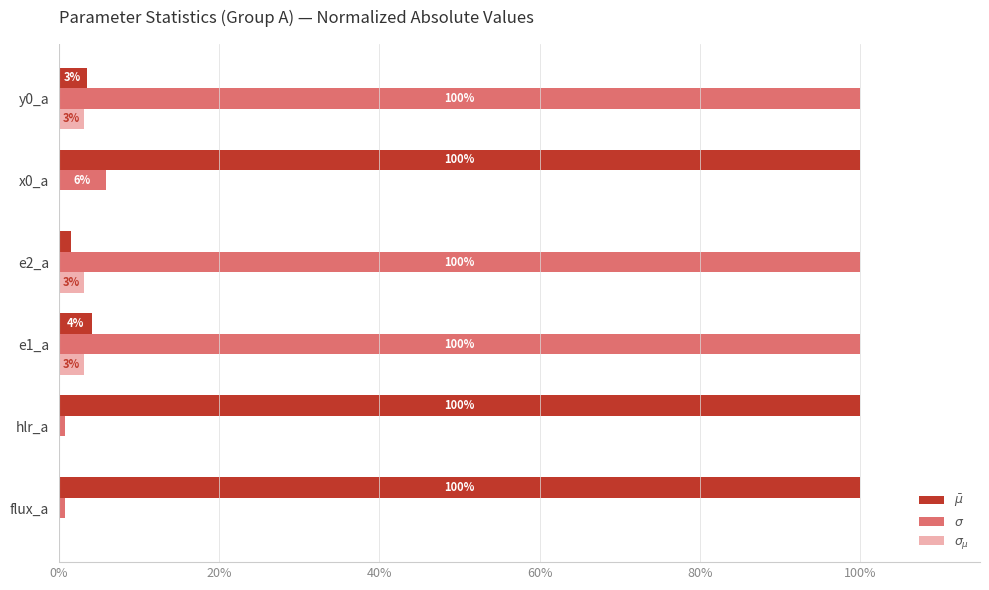

What are all the series names shown in the legend?

$\bar\mu$, $\sigma$, $\sigma_{\mu}$